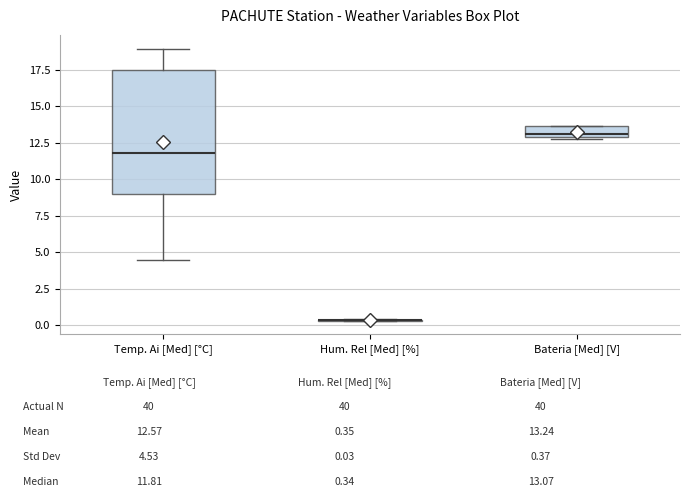

Reading left to right, transcribe this box plot: for each box, give where its median line is, the range the box spans, and where its two whiskers end, as read against the y-axis. The values are not printed on the chart, so give them approximately, as read against the axis.

Temp. Ai [Med] [°C]: median 12.0, box 9.0 to 17.5, whiskers 4.5 to 19.0
Hum. Rel [Med] [%]: box collapsed to a line at 0.5, whiskers 0.5 to 0.5
Bateria [Med] [V]: median 13.0 (just above the box's lower edge), box 13.0 to 13.5, whiskers 12.5 to 13.5